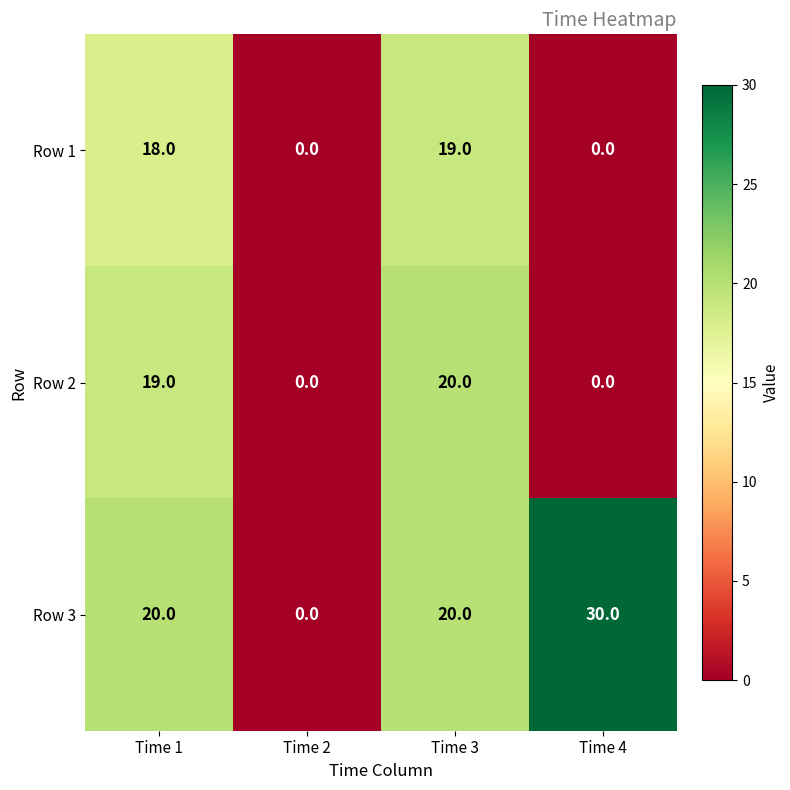

What is the difference between the second highest and minimum values in the Row 3 series?

20